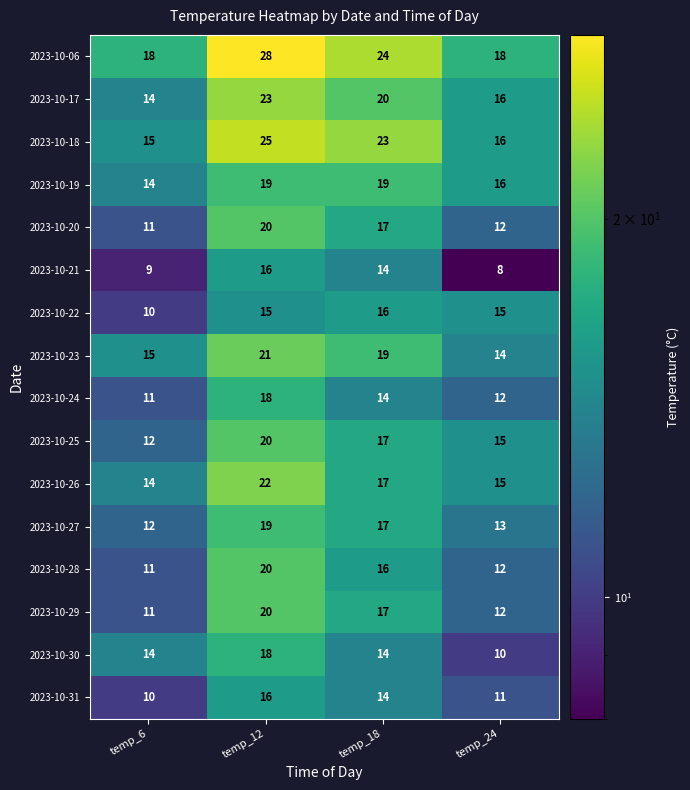

Is it true that 2023-10-21 equals 3 at temp_6?

False